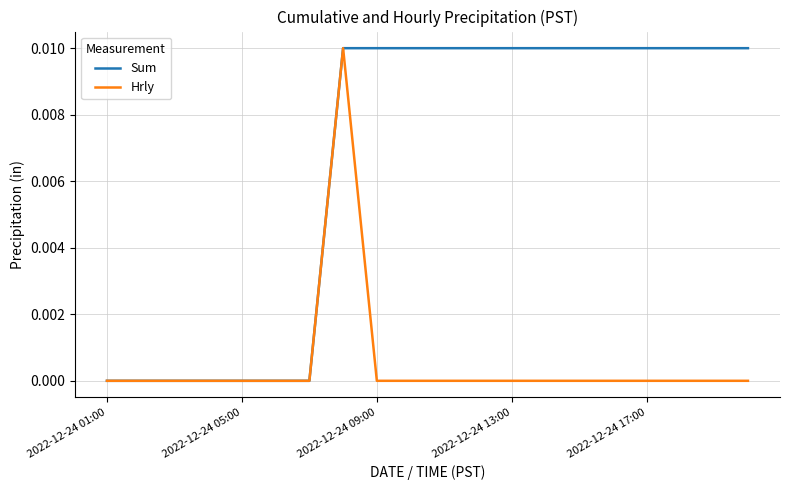

How many categories are shown in the chart?

20